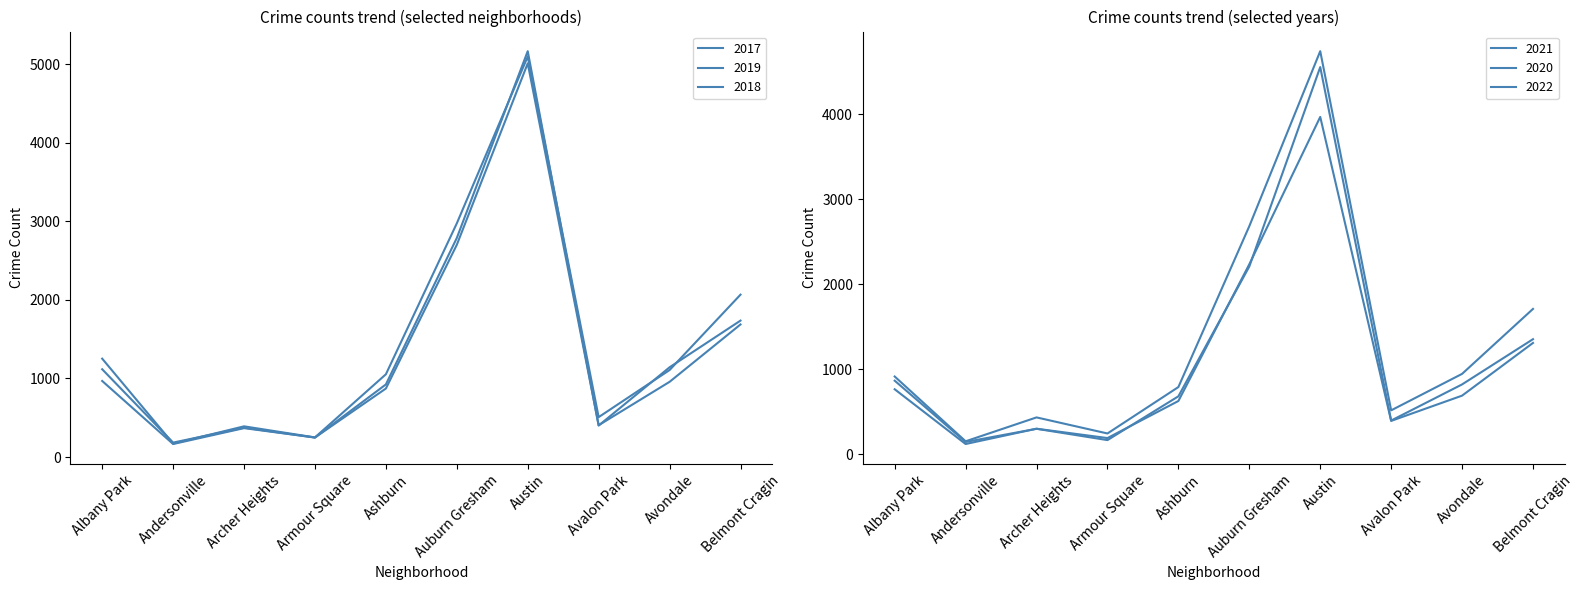

Reading left to right, what are all the values shown in this chart?

2017: 1252	171	391	250	1053	2973	5095	508	1107	2066
2019: 968	166	368	249	872	2700	5008	405	957	1687
2018: 1117	184	374	248	924	2787	5163	401	1142	1736
2021: 767	123	303	193	629	2237	3970	395	692	1312
2020: 868	147	302	169	684	2211	4556	399	824	1356
2022: 917	155	436	247	793	2685	4743	519	948	1712